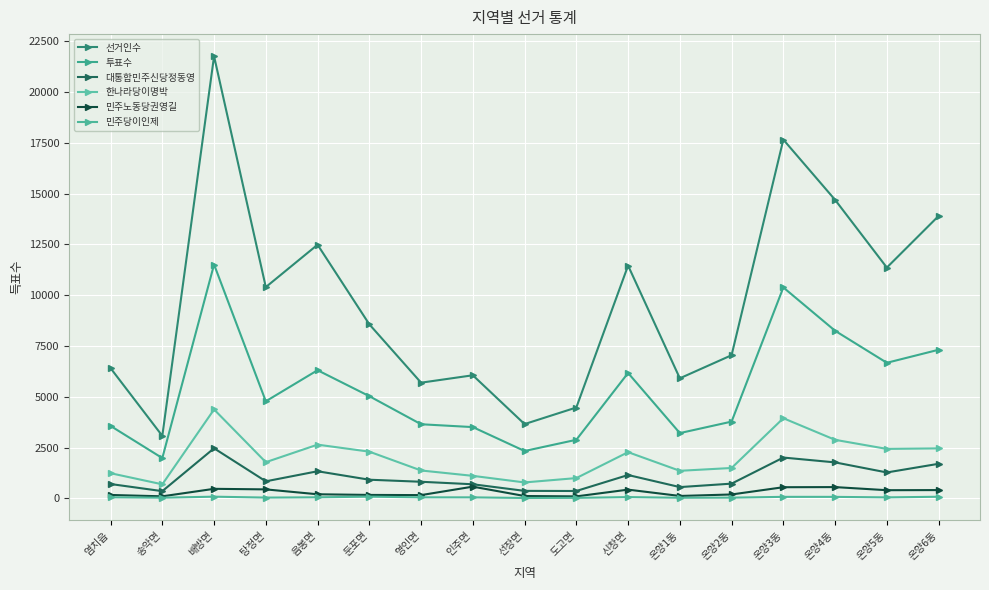

How many series are shown in this chart?

6